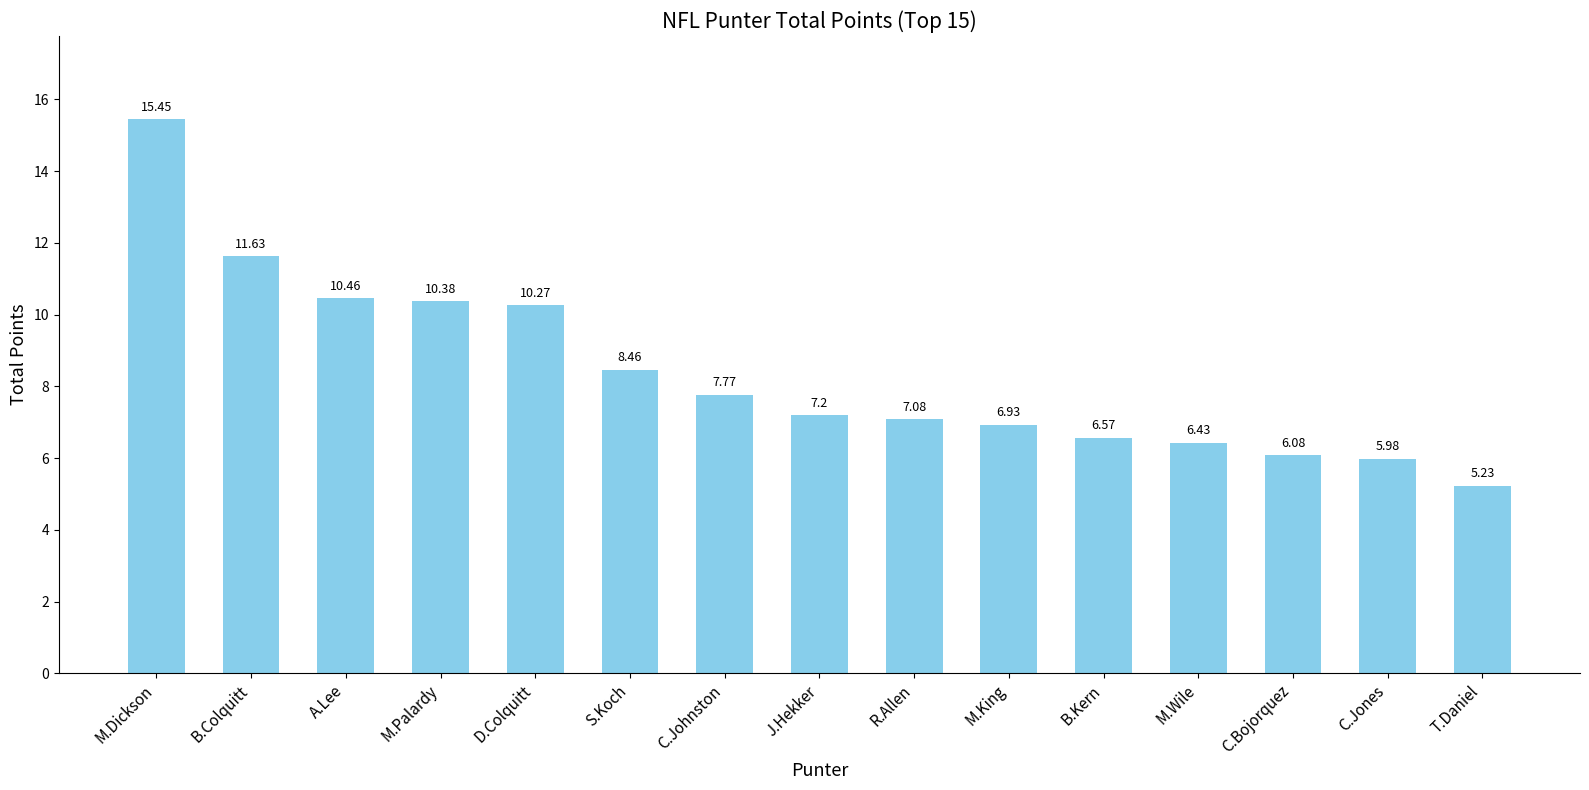

Between B.Kern and D.Colquitt, which is larger?

D.Colquitt